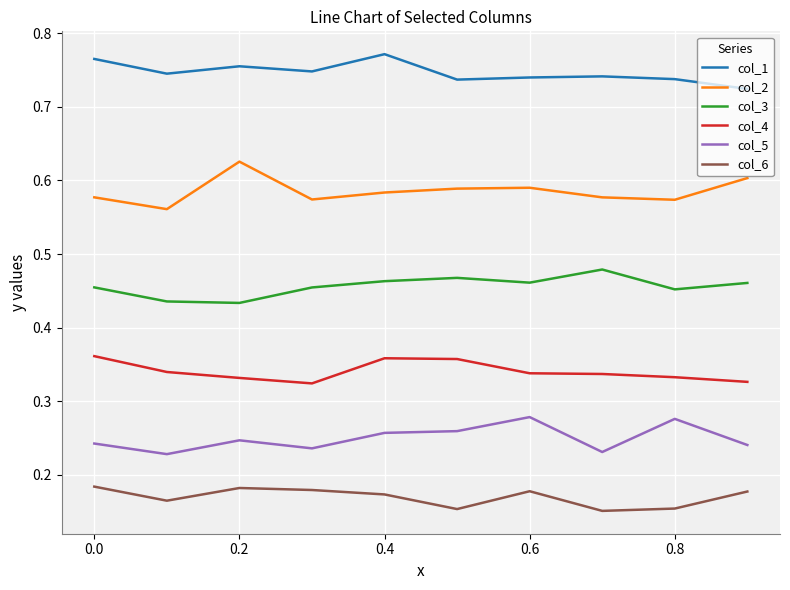

True or false: col_1 and col_2 intersect in this chart.

False